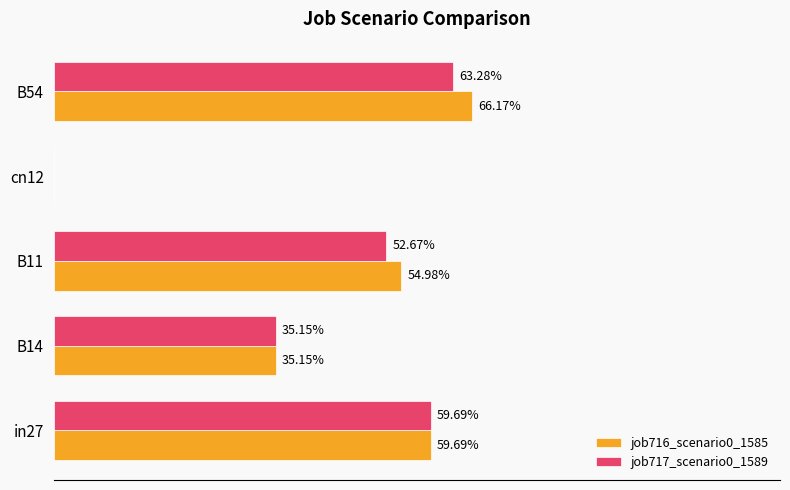

What is the greatest value displayed?

0.7